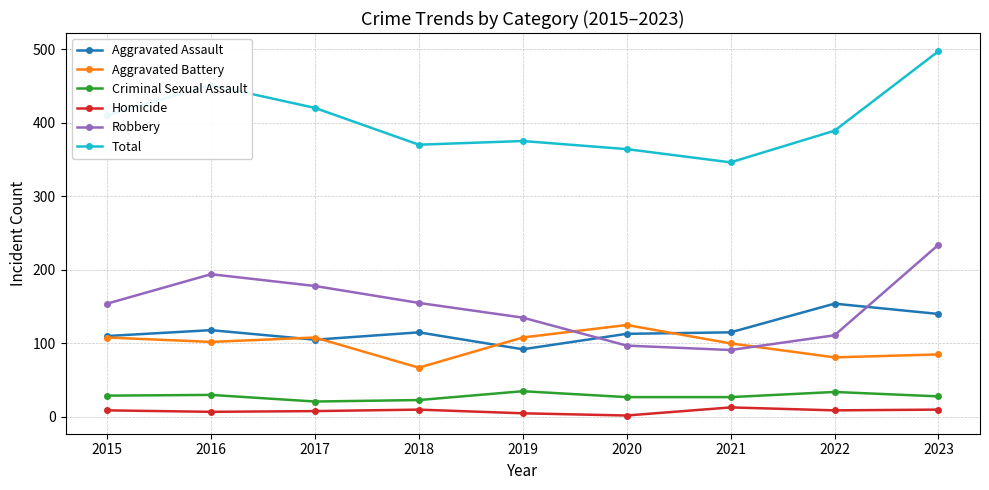

What is the maximum value for Homicide?

13